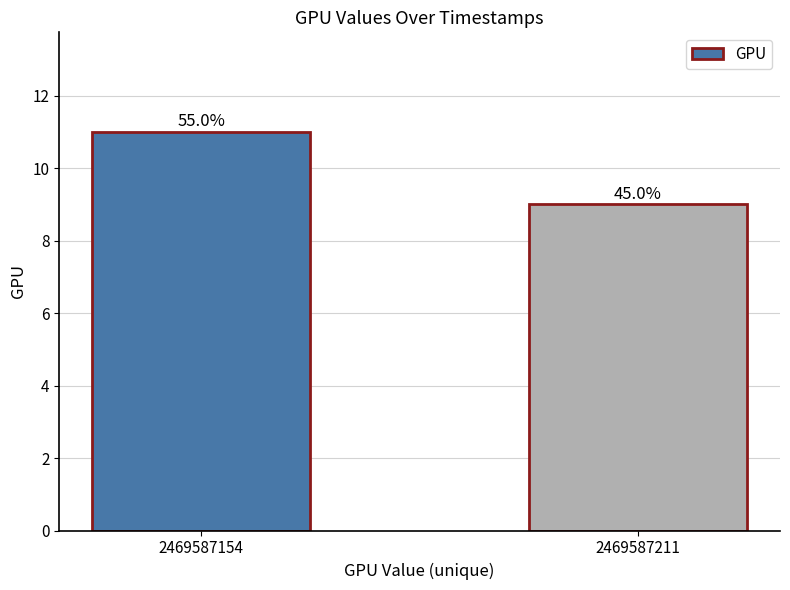

Rank the categories by value from highest to lowest.

2469587154, 2469587211